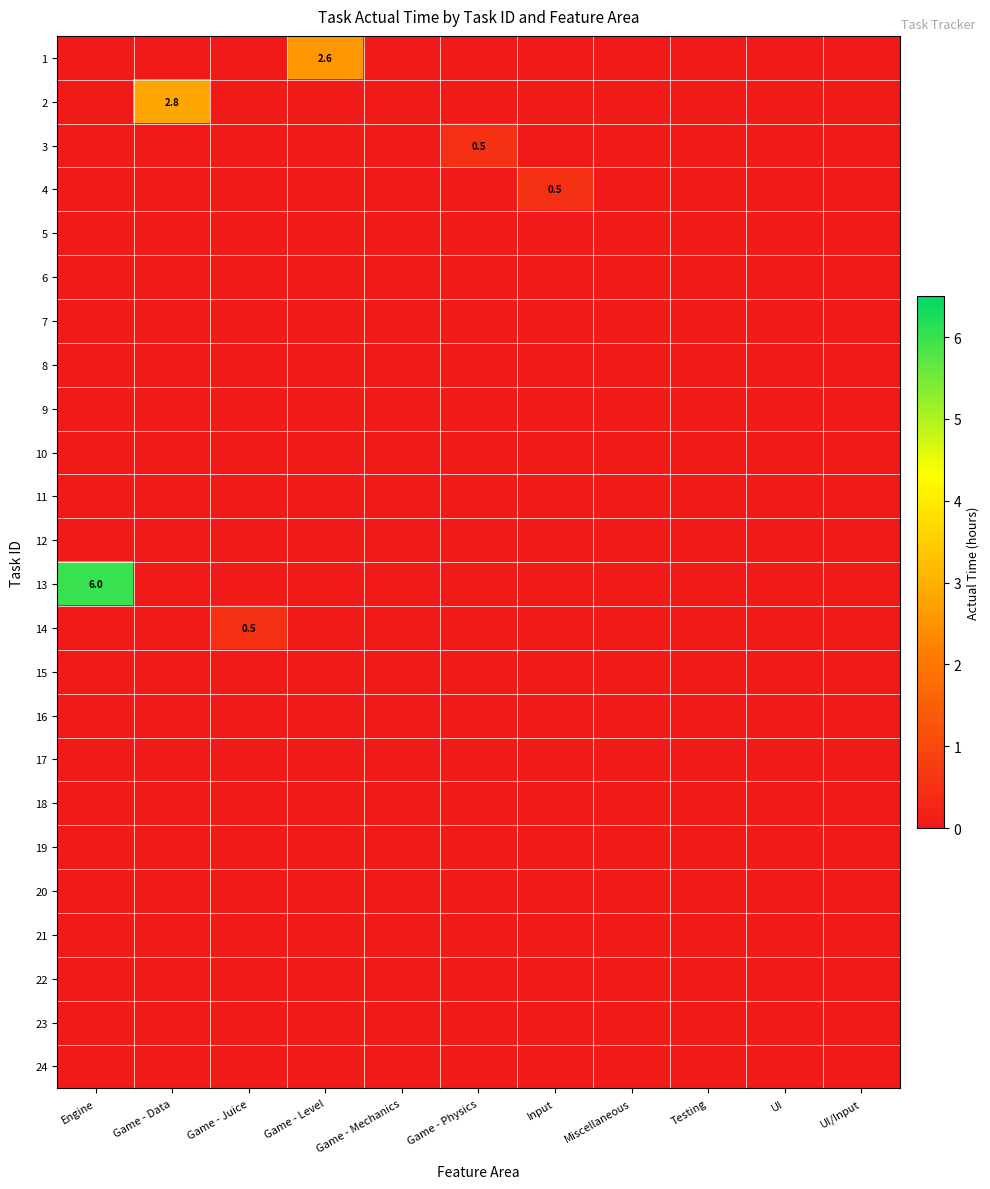

True or false: 3 has a value of 0.3 at UI/Input.

False